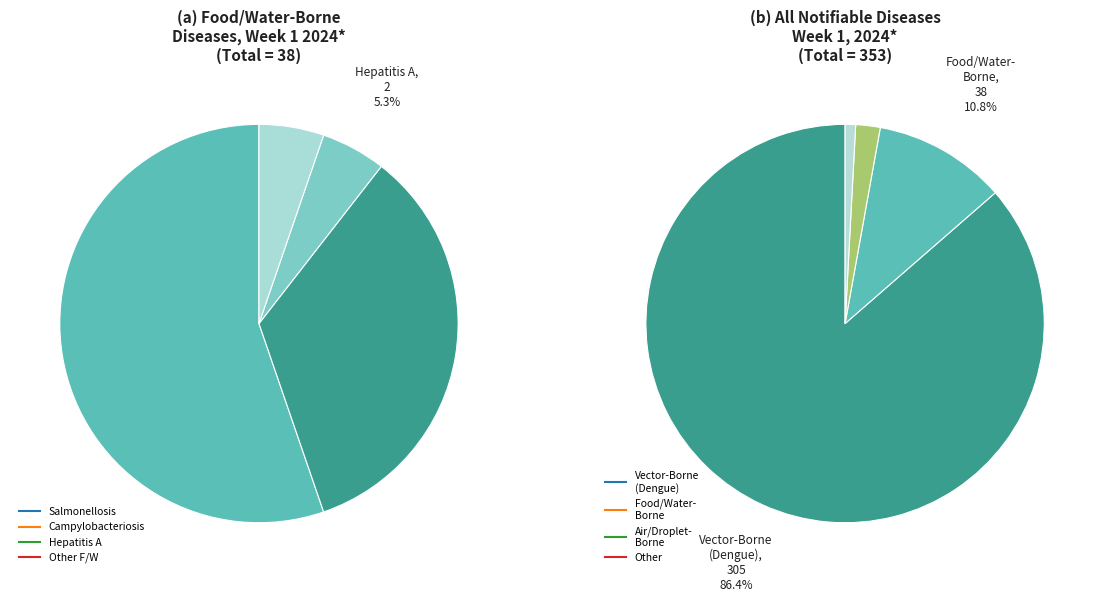

To the nearest percent, what percentage of the pie is Food/Water-Borne?

11%